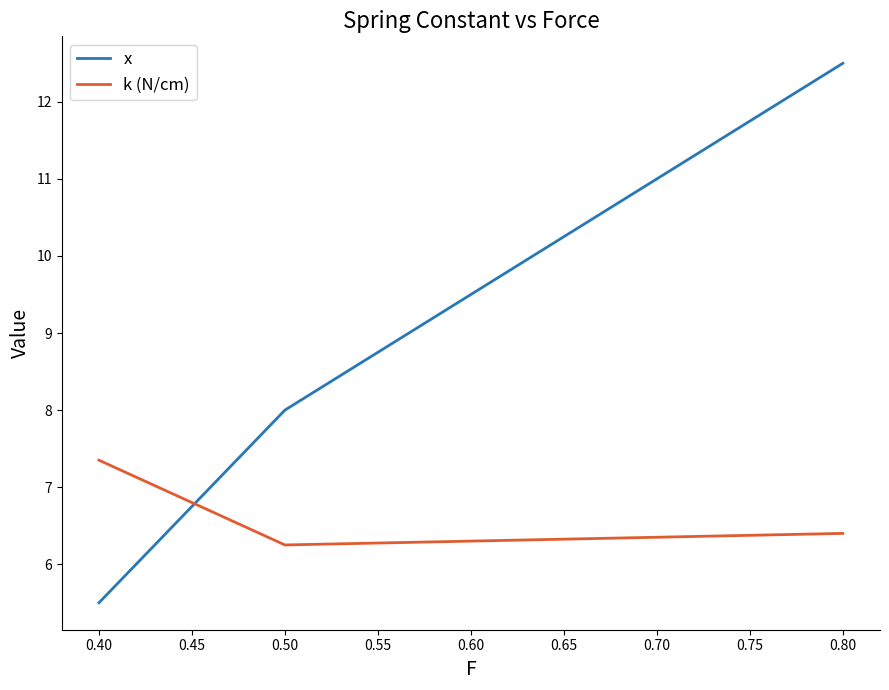

At which label is x closest to 9?

0.50